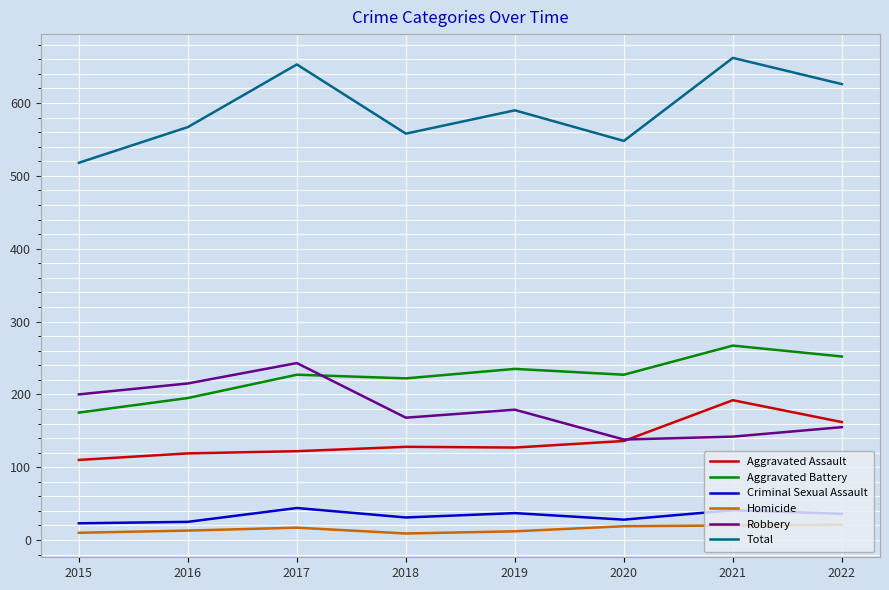

True or false: Criminal Sexual Assault has a value of 23 at 2015.

True